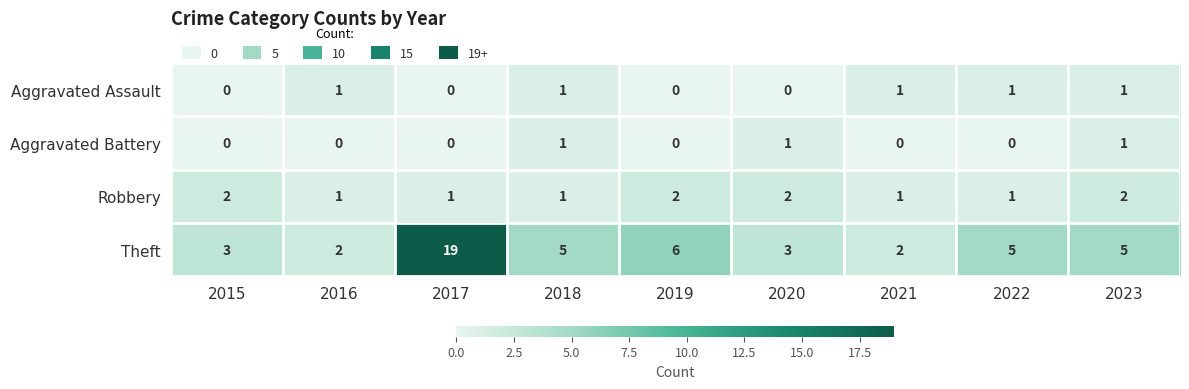

Count the Aggravated Battery values in the range 0 to 1.

9